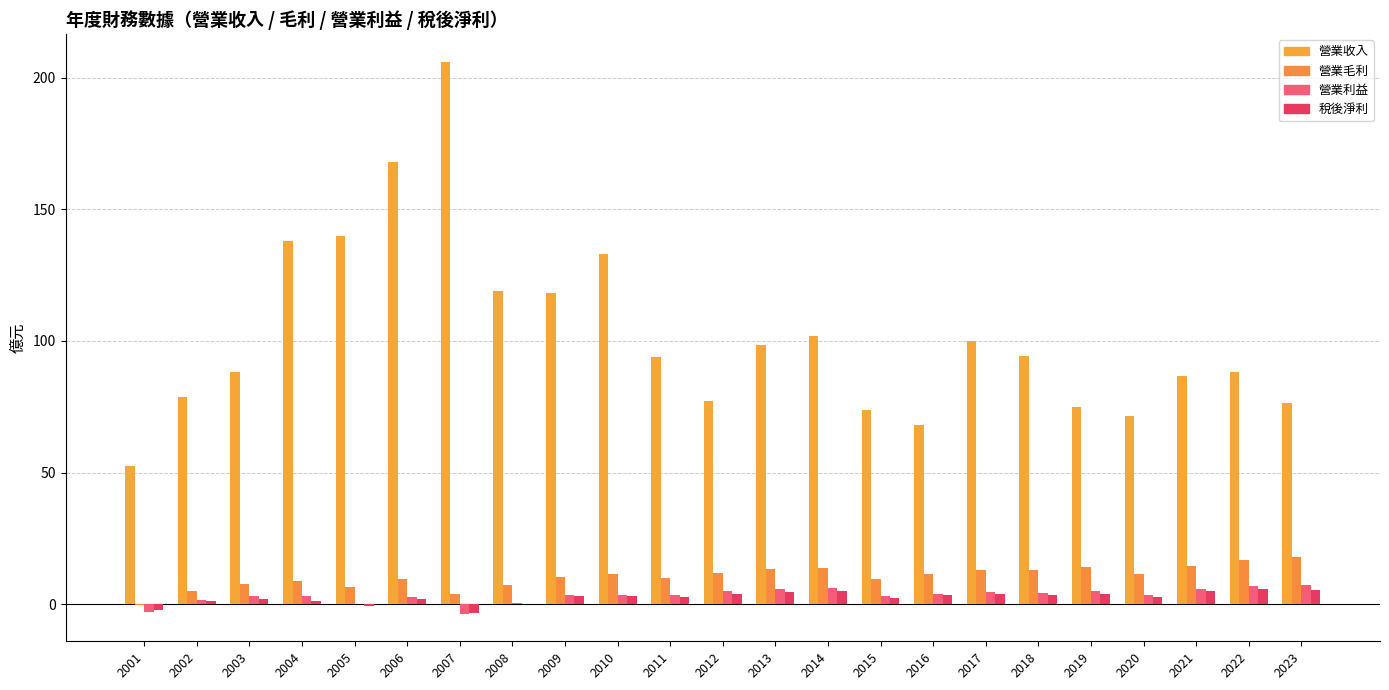

How many distinct data groups are displayed?

4